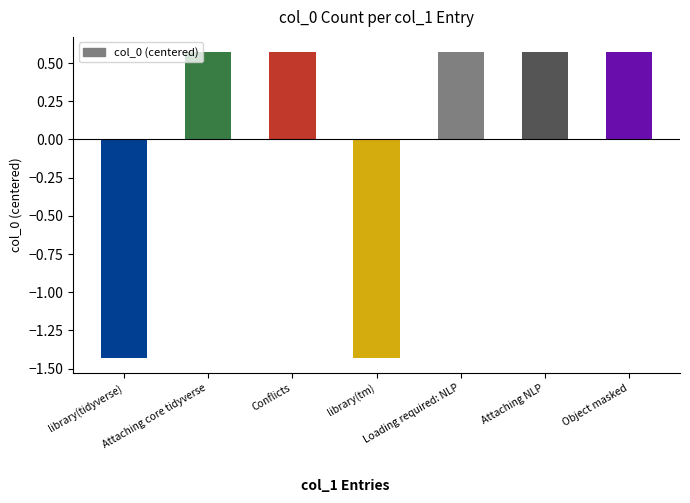

The value at Attaching core tidyverse is 0.9. True or false?

False